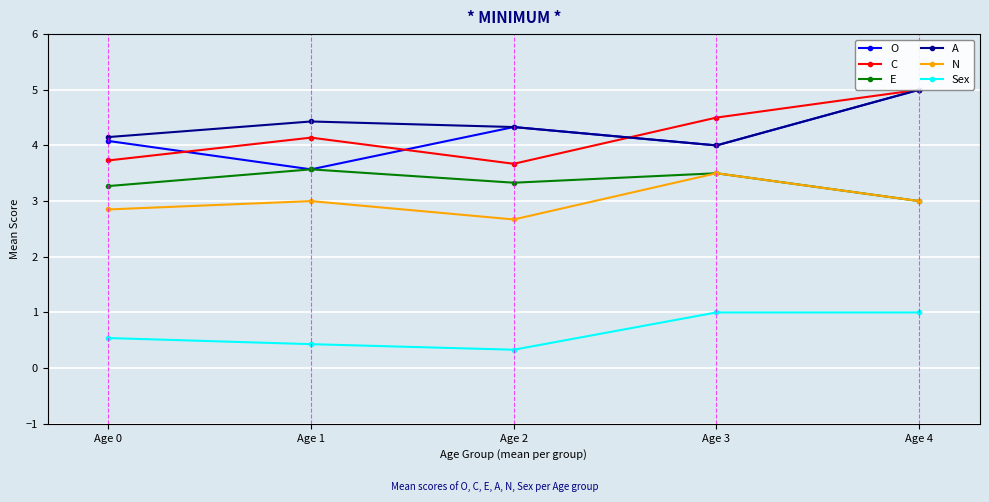

Where is the first local minimum for A?

Age 3